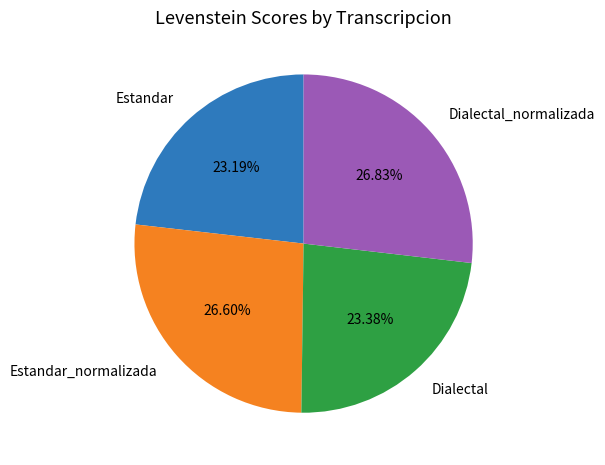

Between Estandar_normalizada and Dialectal, which is larger?

Estandar_normalizada